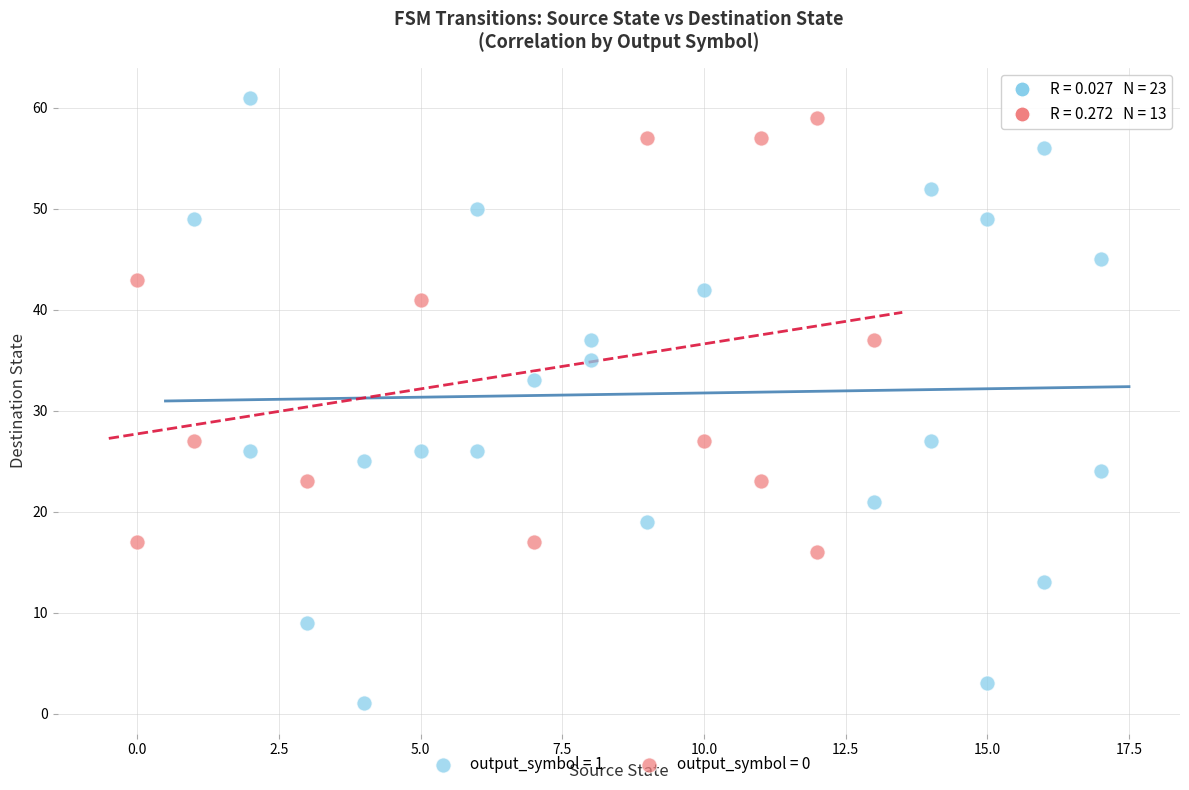

Which series reaches the minimum Y coordinate?

output_symbol = 1